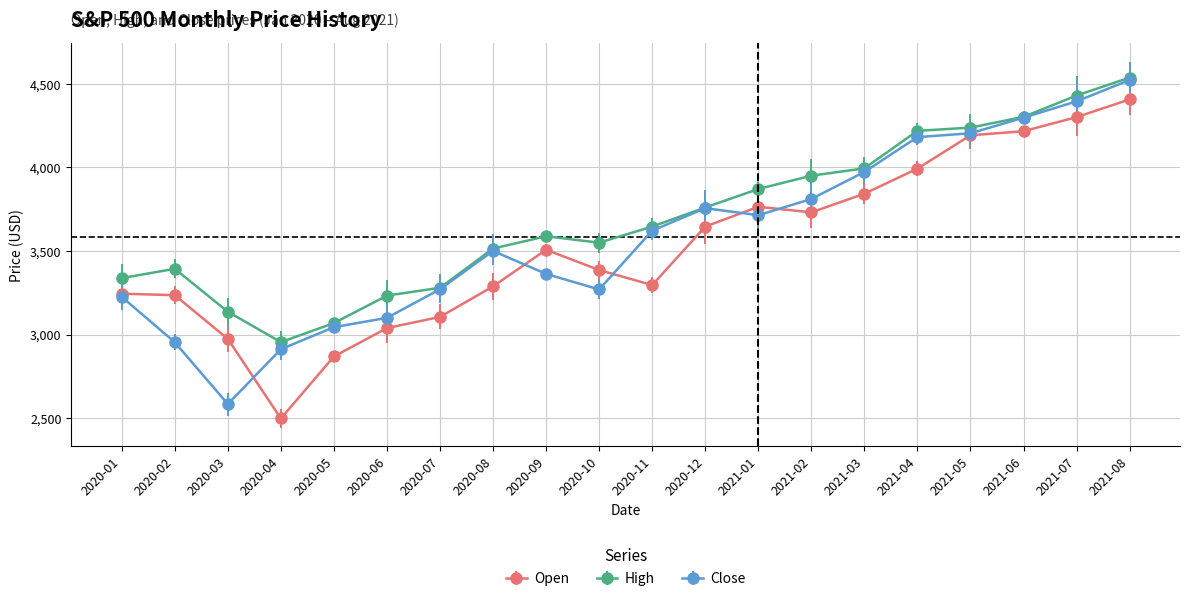

What is the spread (max minus min) of values at 2020-06?

194.3